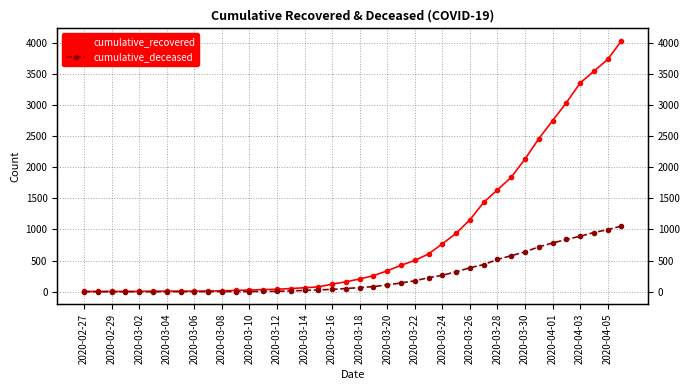

List the series in order of their overall mean, lowest first.

cumulative_deceased, cumulative_recovered